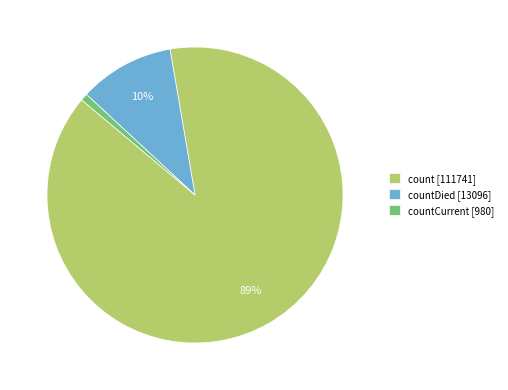

Which has a higher value, countDied [13096] or countCurrent [980]?

countDied [13096]